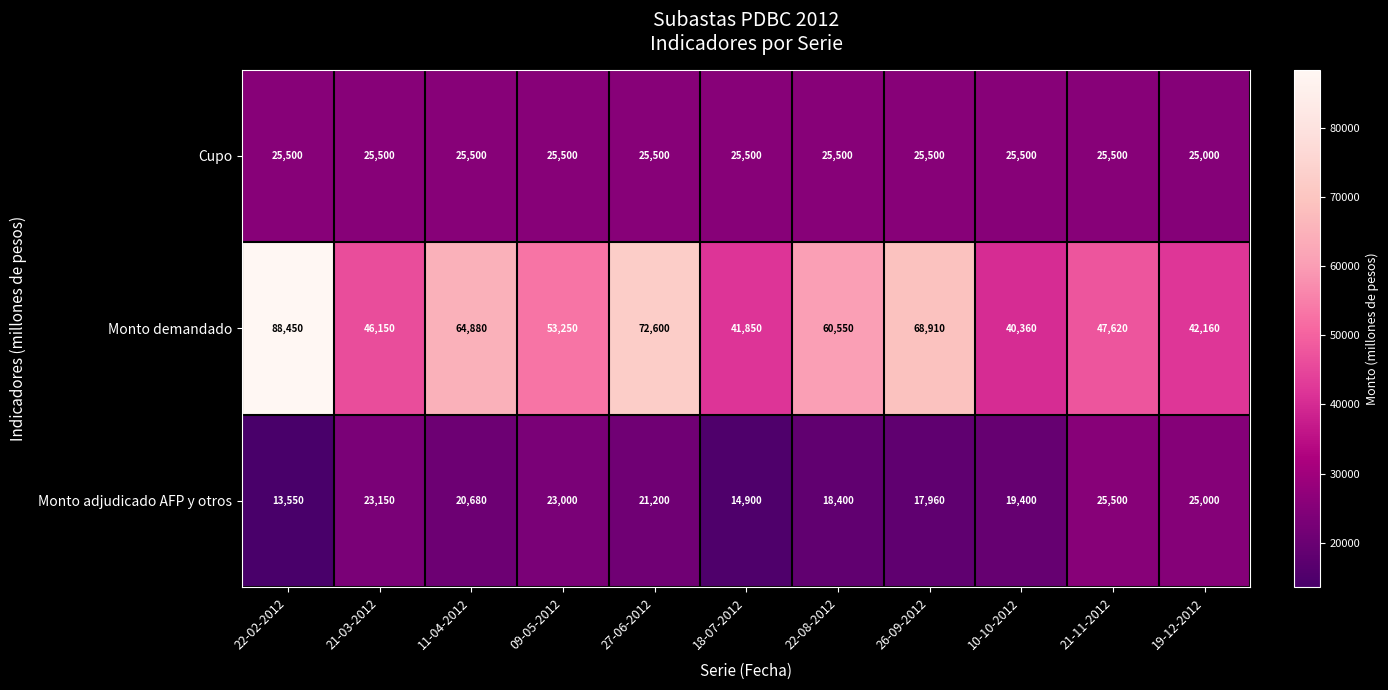

The value of Monto adjudicado AFP y otros at 26-09-2012 is 31767. True or false?

False